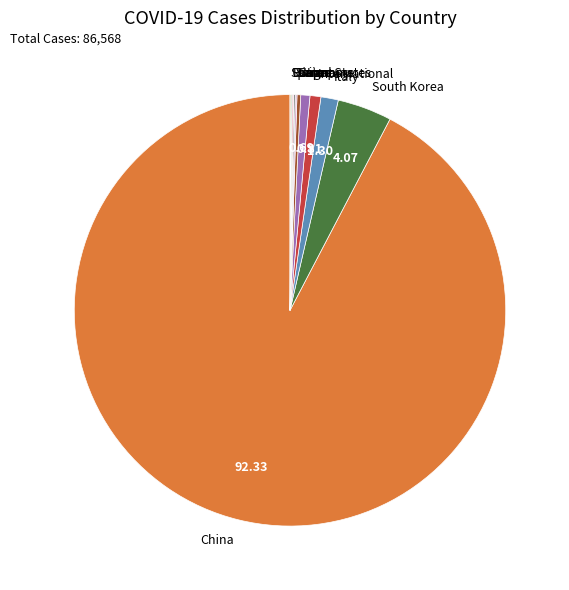

Which slice is the largest?

China